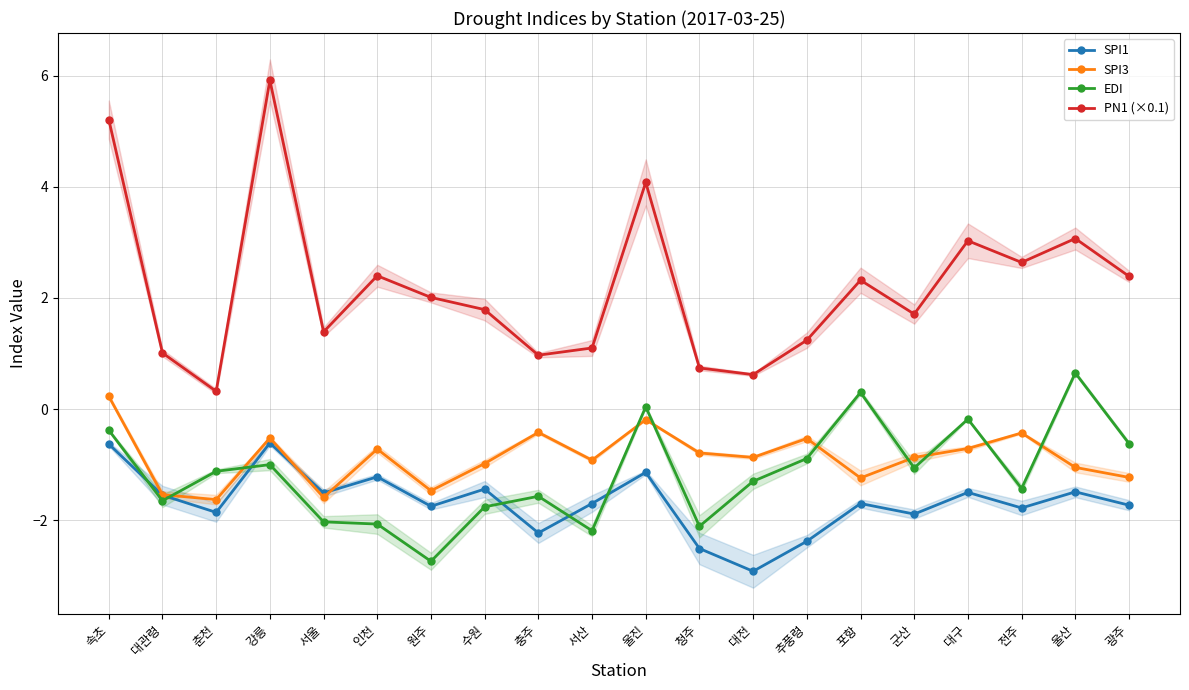

Which series changed the most between 수원 and 충주?

PN1 (×0.1)